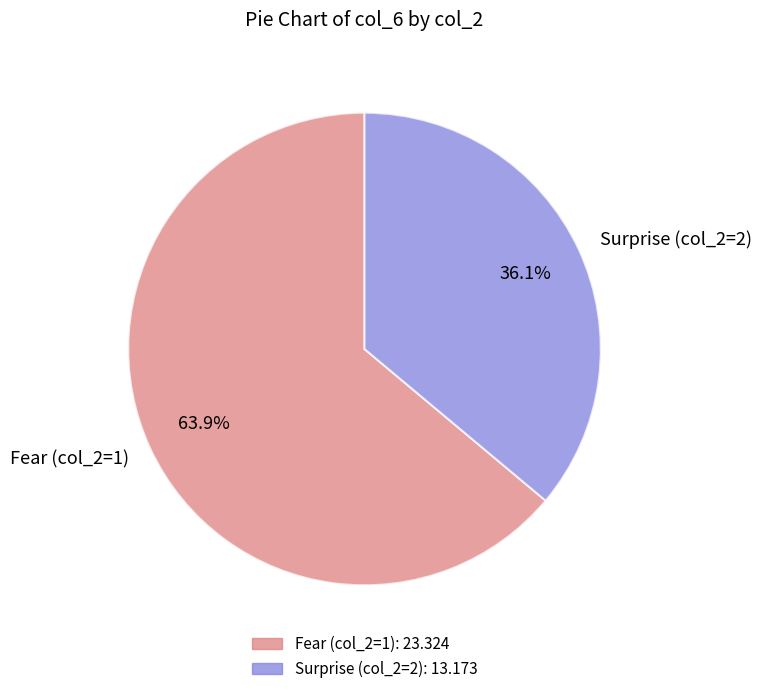

Which category accounts for the majority?

Fear (col_2=1)